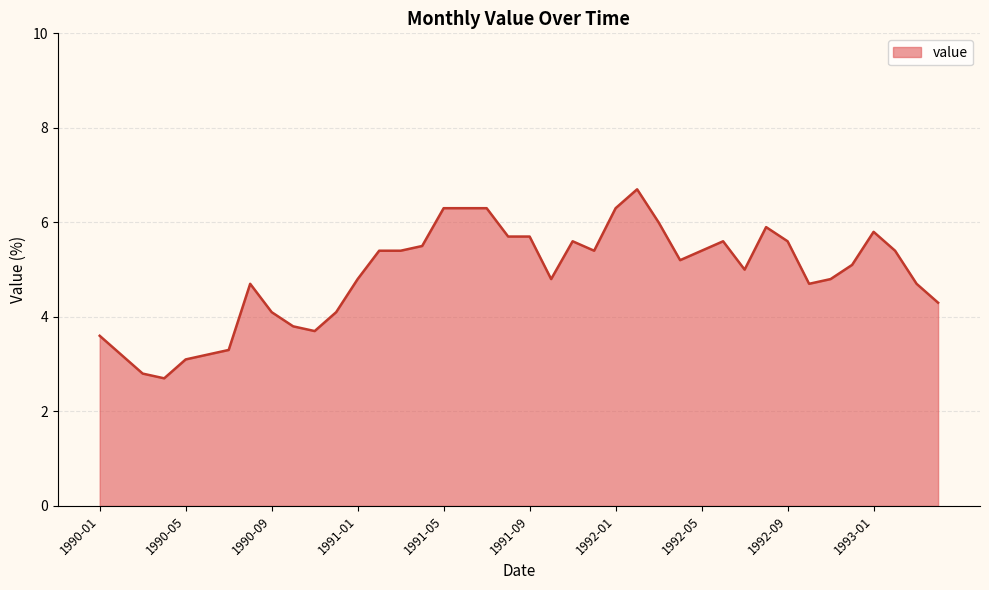

What is the smallest value displayed?

2.7